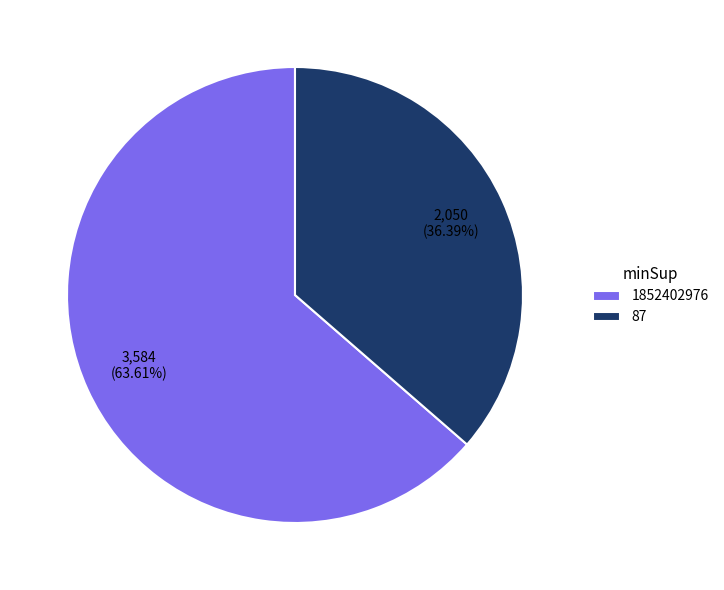

To the nearest percent, what is the difference between the largest and smallest slice percentages?

27%